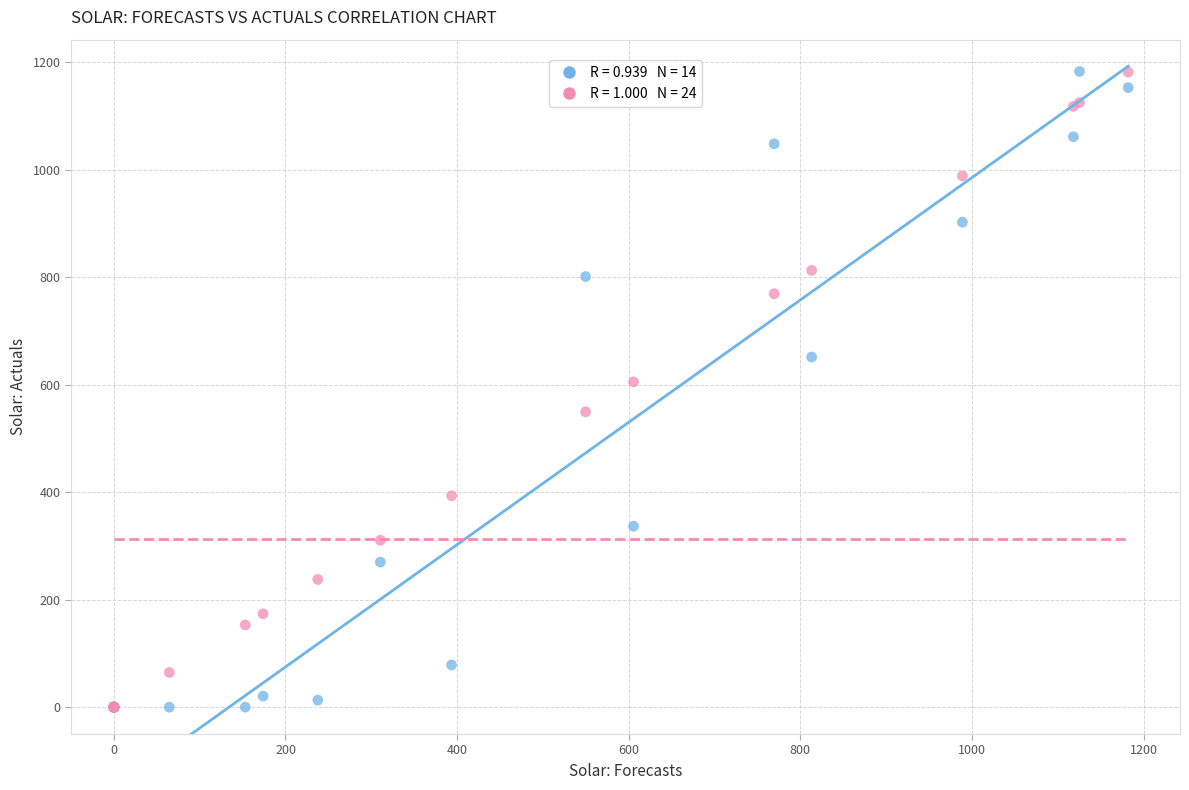

Across all series, what Y value is closest to 591?

605.6